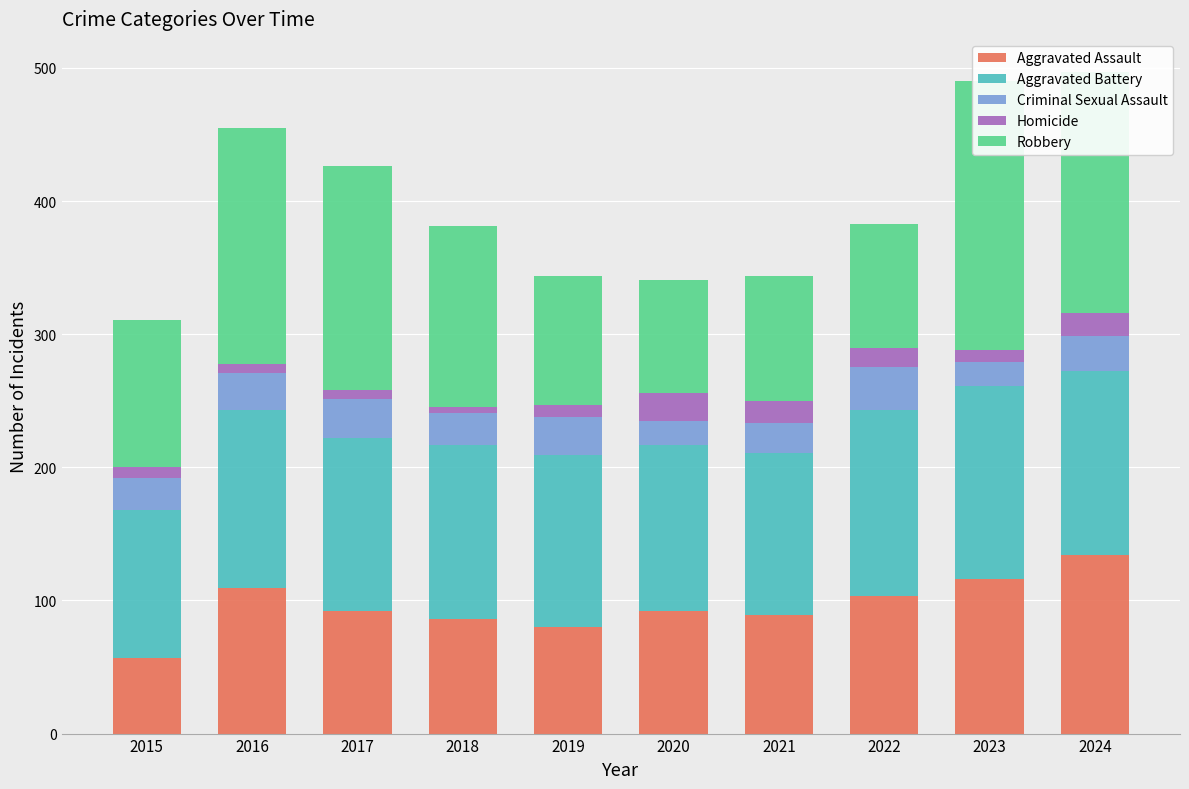

Reading left to right, what are all the values shown in this chart?

Aggravated Assault: 2015=57	2016=109	2017=92	2018=86	2019=80	2020=92	2021=89	2022=103	2023=116	2024=134
Aggravated Battery: 2015=111	2016=134	2017=130	2018=131	2019=129	2020=125	2021=122	2022=140	2023=145	2024=138
Criminal Sexual Assault: 2015=24	2016=28	2017=29	2018=24	2019=29	2020=18	2021=22	2022=32	2023=18	2024=27
Homicide: 2015=8	2016=7	2017=7	2018=4	2019=9	2020=21	2021=17	2022=15	2023=9	2024=17
Robbery: 2015=111	2016=177	2017=168	2018=136	2019=97	2020=85	2021=94	2022=93	2023=202	2024=181